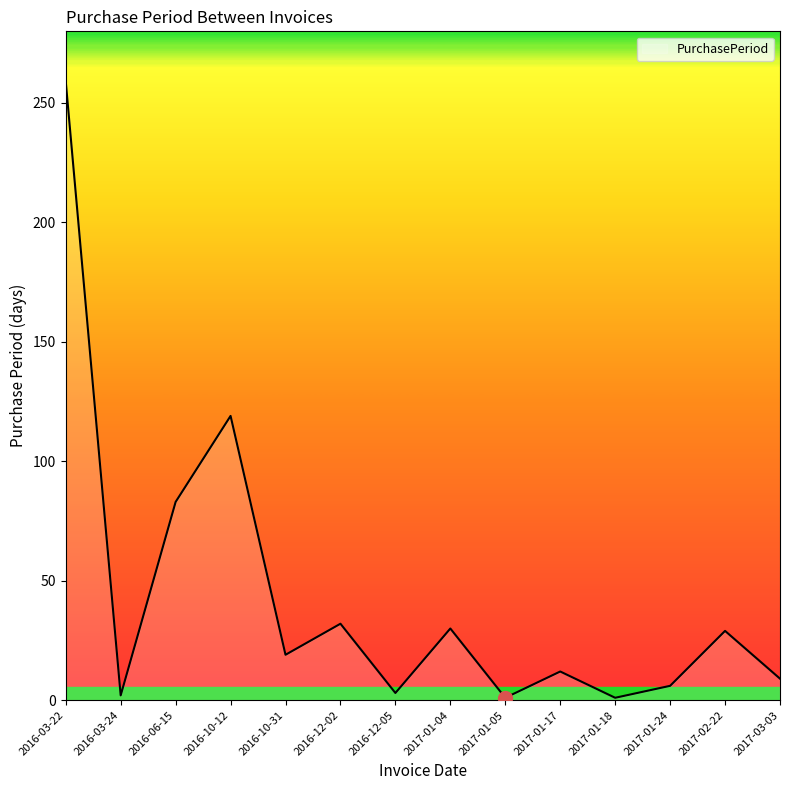

True or false: the data shows 116 at 2016-03-22.

False